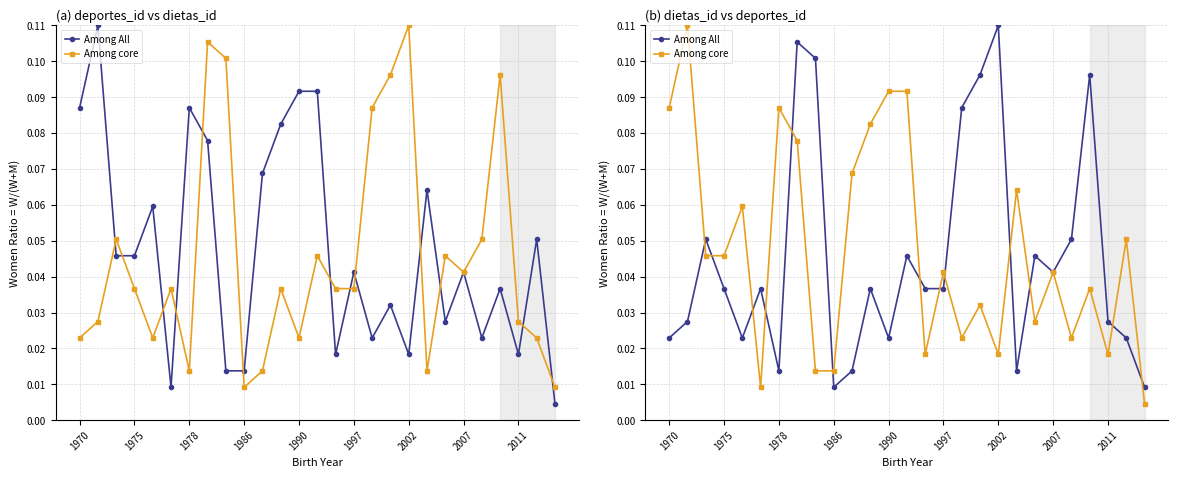

Which series has the largest total across all categories?

Among core